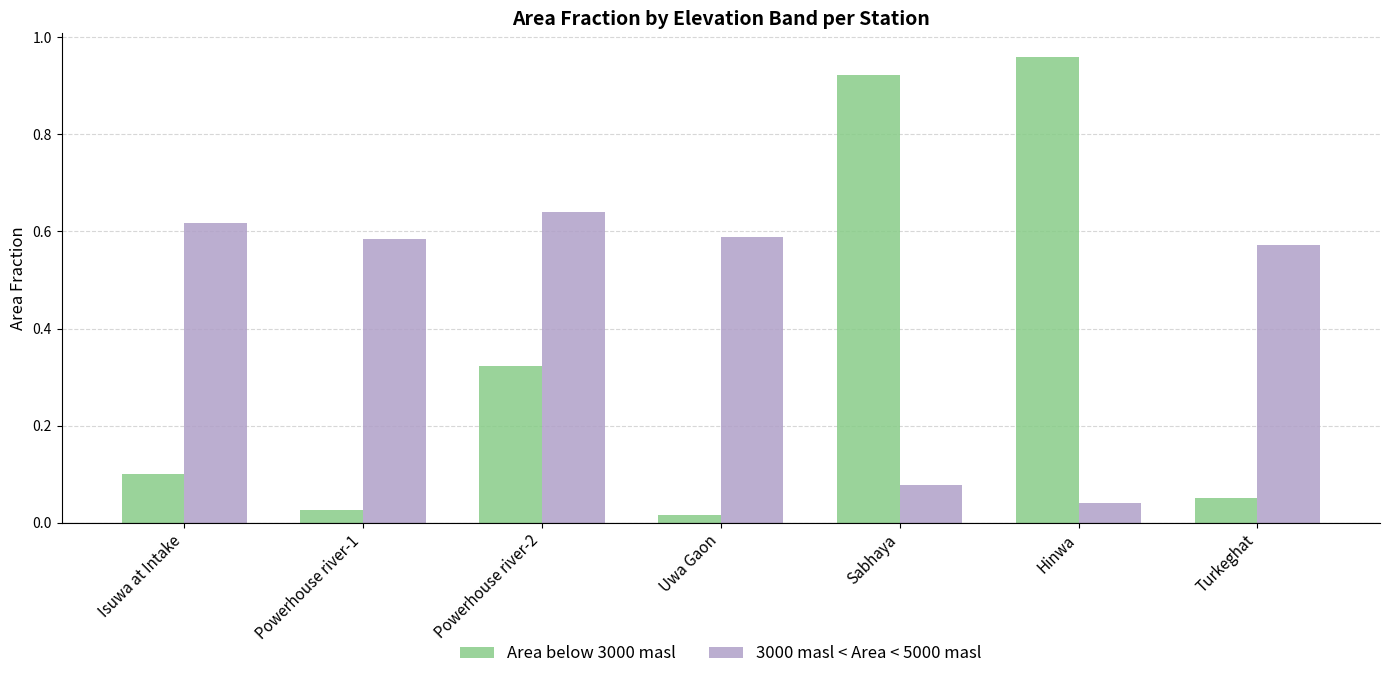

What is the spread (max minus min) of values at Sabhaya?

0.8